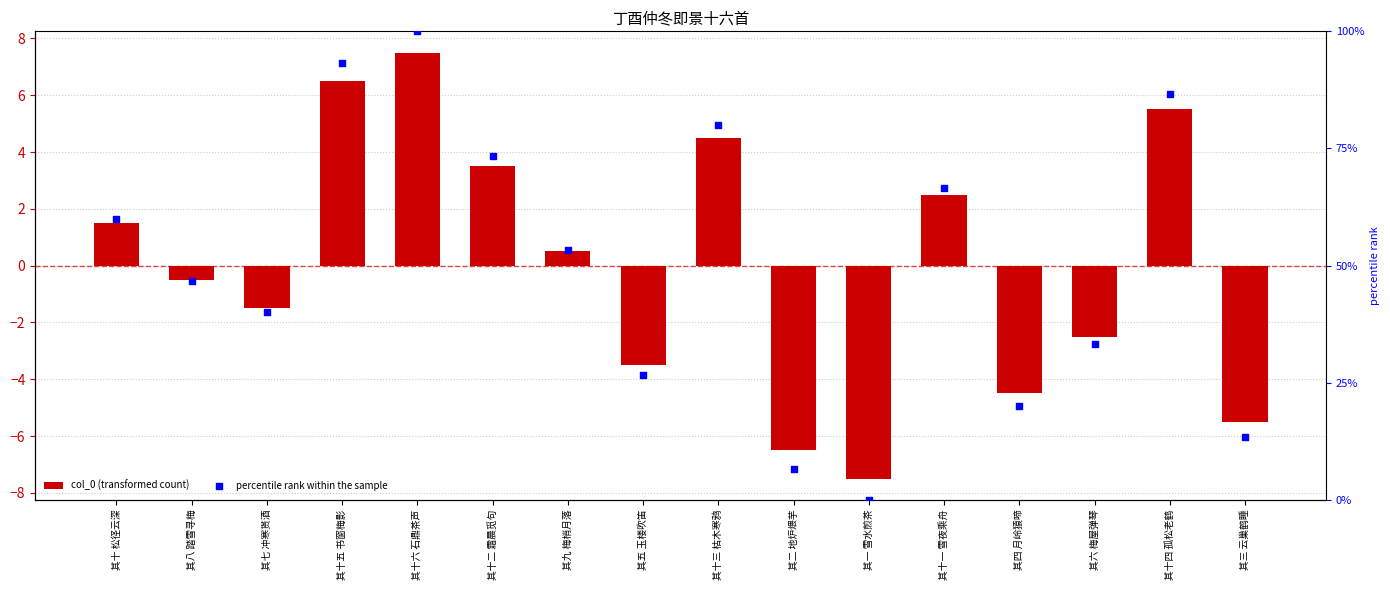

Which series has the largest Y range (max minus min)?

percentile rank within the sample